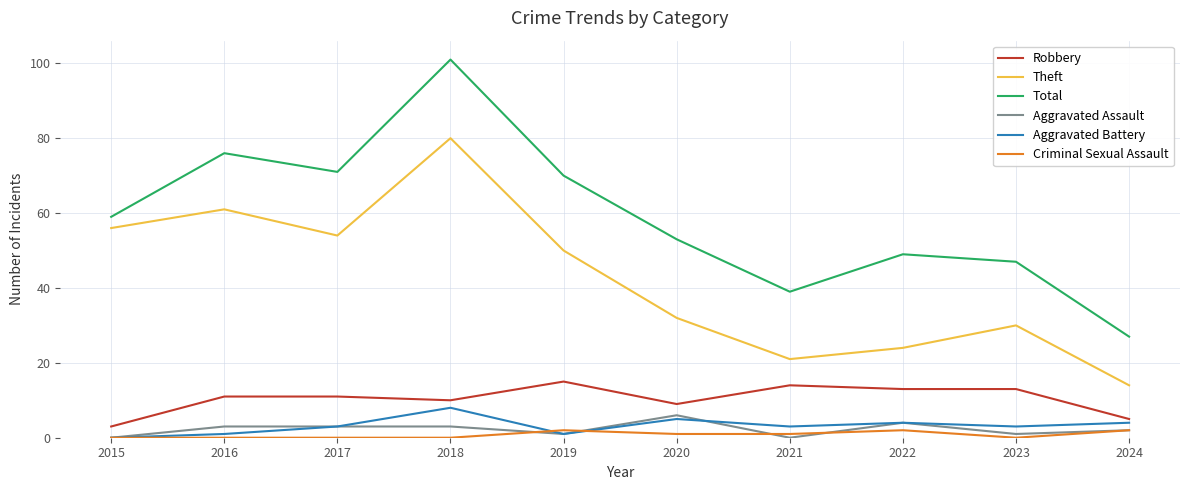

Is it true that Criminal Sexual Assault equals 2 at 2019?

True